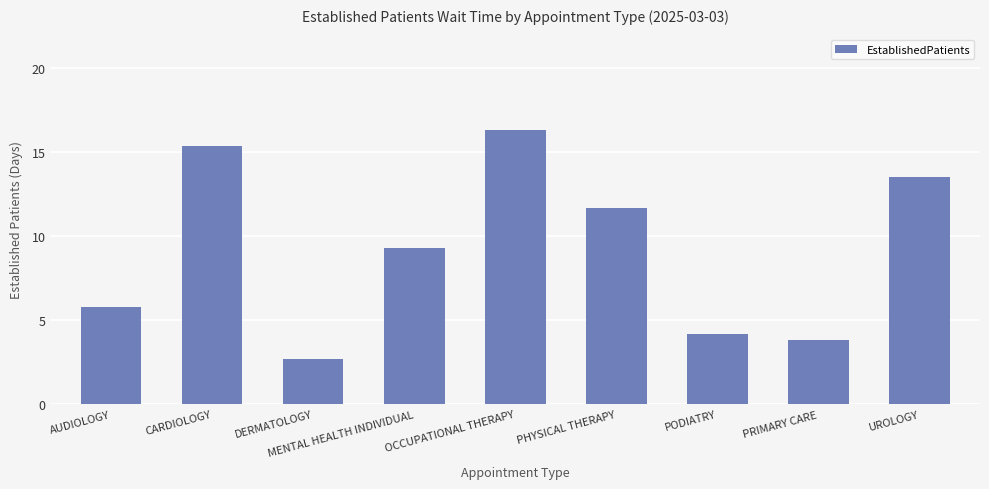

Reading left to right, what are all the values shown in this chart?

5.8	15.4	2.7	9.3	16.3	11.7	4.2	3.8	13.5